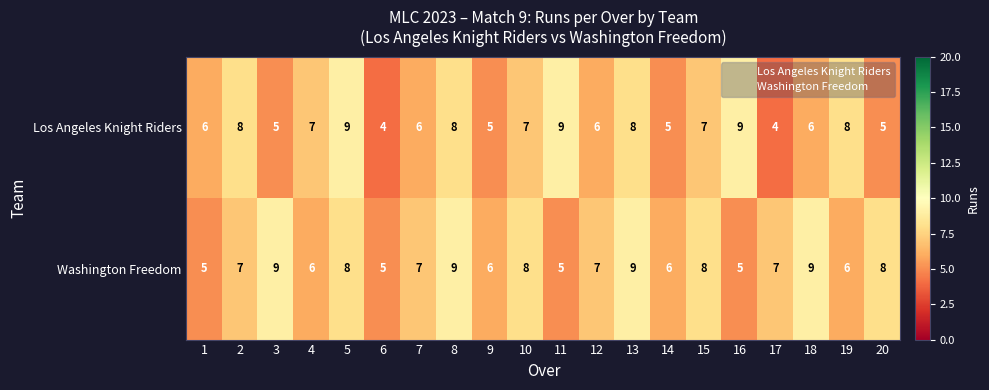

What is the highest value of the Washington Freedom series?

9